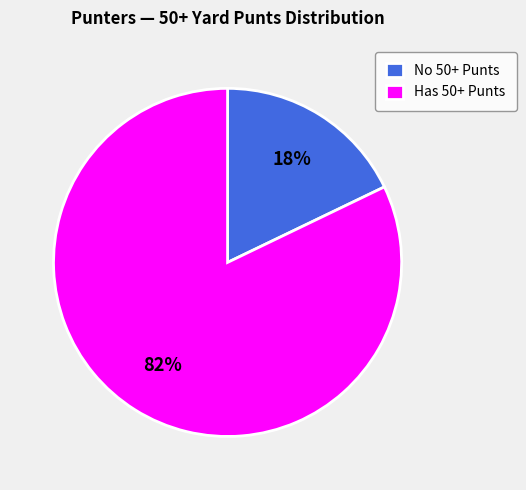

Combined, do Has 50+ Punts and No 50+ Punts account for over 50%?

Yes